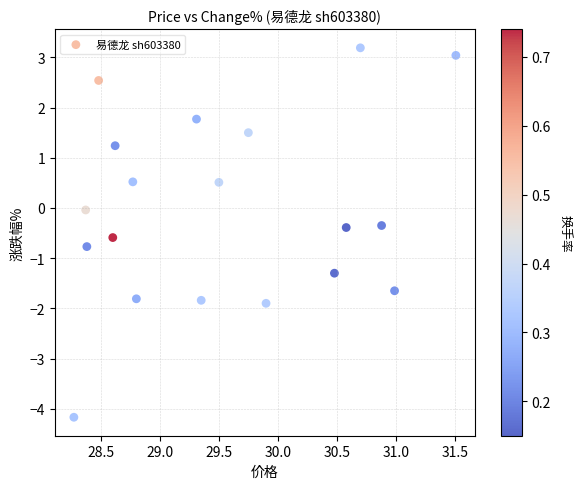

What is the range of Y values (max minus min)?

7.4